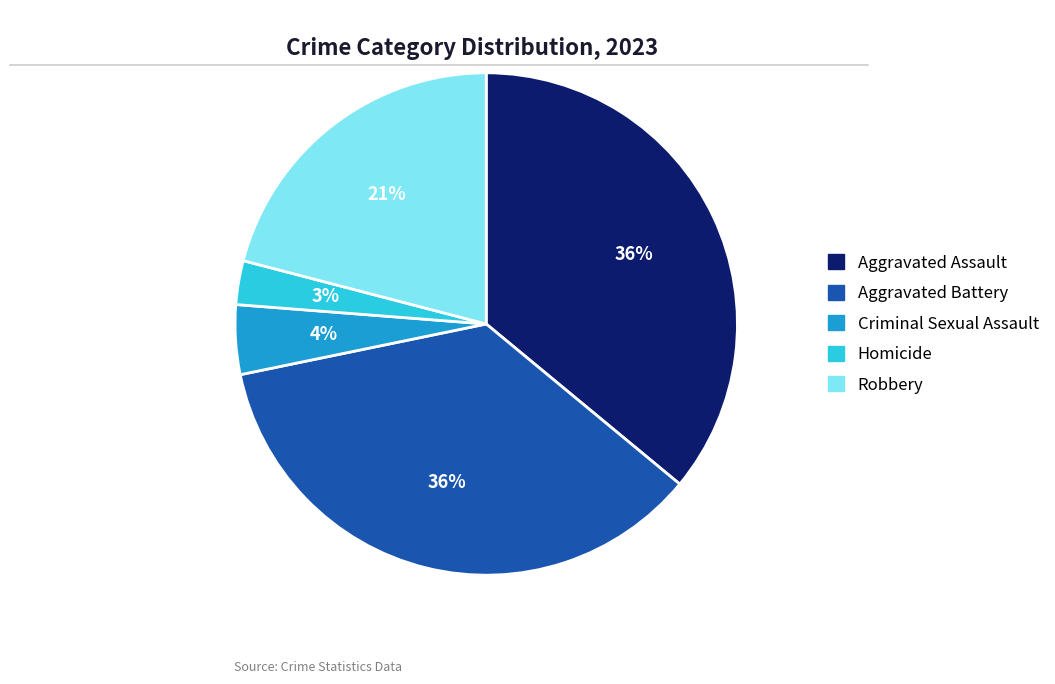

Is there any slice that represents more than half of the pie?

No